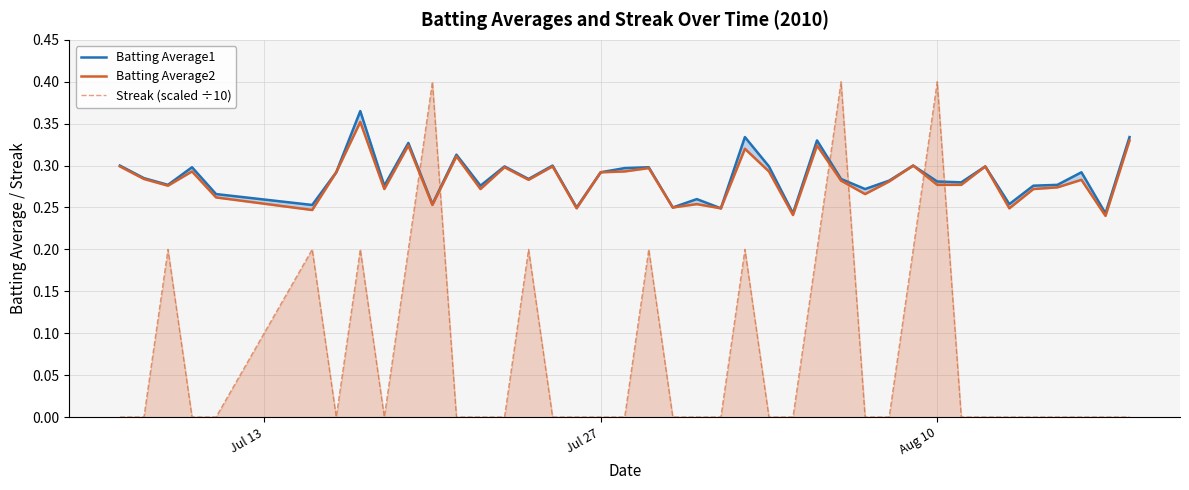

What is the highest value of the Streak (scaled ÷10) series?

0.4